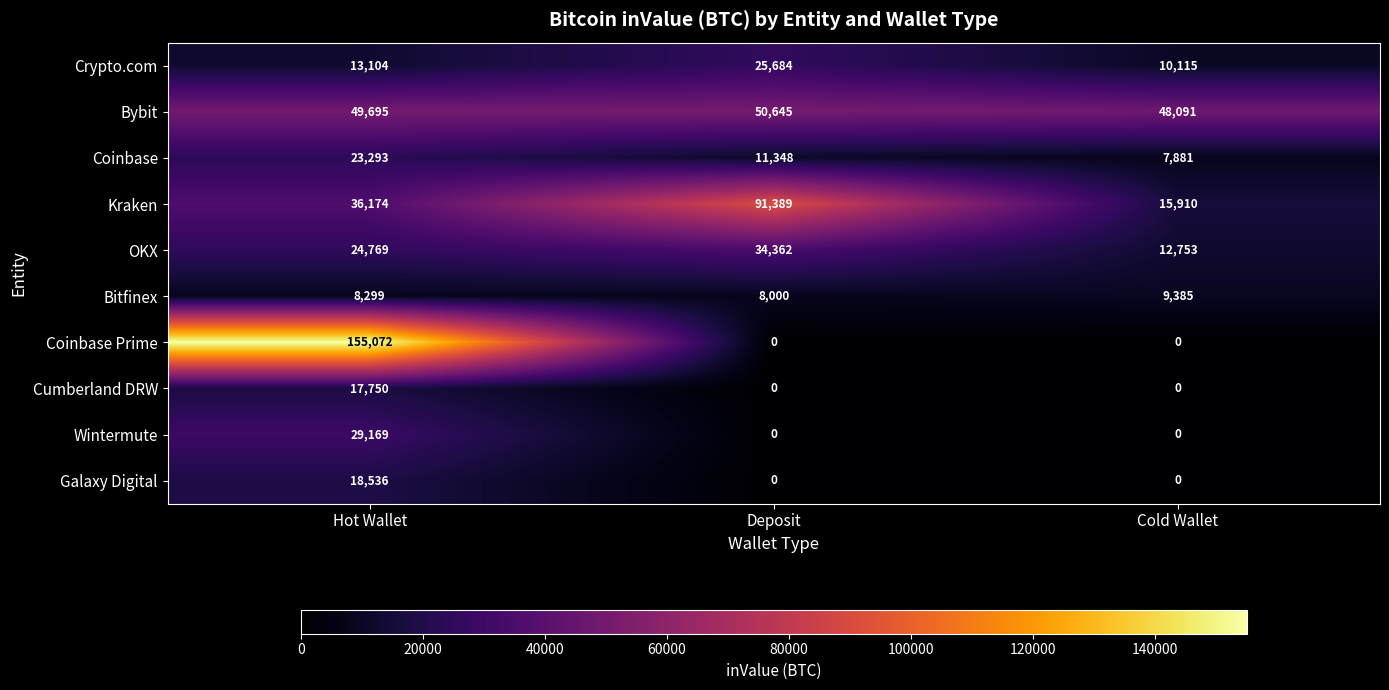

Reading left to right, what are all the values shown in this chart?

Crypto.com: Hot Wallet=13104	Deposit=25684	Cold Wallet=10115
Bybit: Hot Wallet=49695	Deposit=50645	Cold Wallet=48091
Coinbase: Hot Wallet=23293	Deposit=11348	Cold Wallet=7881
Kraken: Hot Wallet=36174	Deposit=91389	Cold Wallet=15910
OKX: Hot Wallet=24769	Deposit=34362	Cold Wallet=12753
Bitfinex: Hot Wallet=8299	Deposit=8000	Cold Wallet=9385
Coinbase Prime: Hot Wallet=155072	Deposit=0	Cold Wallet=0
Cumberland DRW: Hot Wallet=17750	Deposit=0	Cold Wallet=0
Wintermute: Hot Wallet=29169	Deposit=0	Cold Wallet=0
Galaxy Digital: Hot Wallet=18536	Deposit=0	Cold Wallet=0